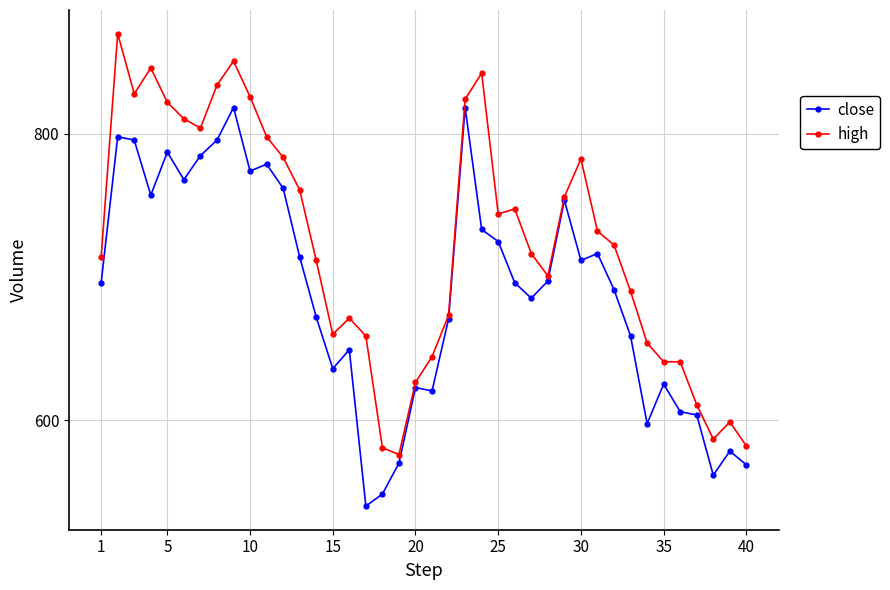

How many categories are shown in the chart?

40